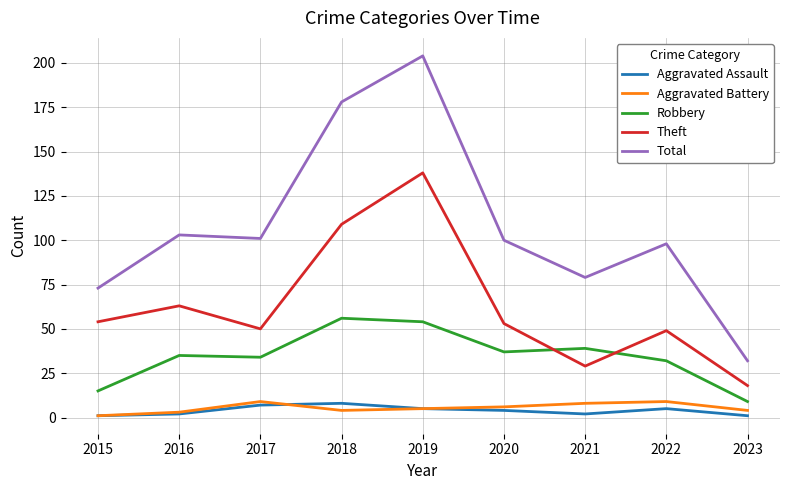

At which category is the sum across all series the highest?

2019